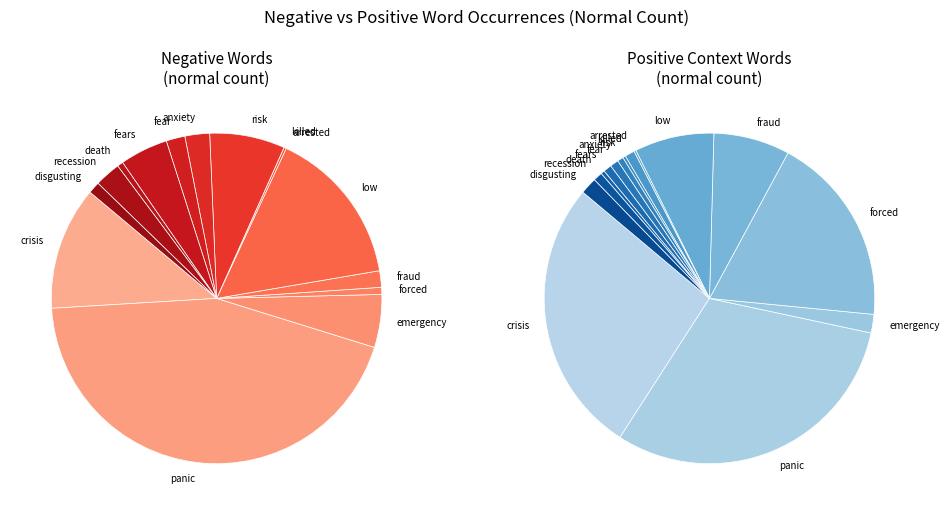

What is the total percentage of fear and crisis?

13.9%